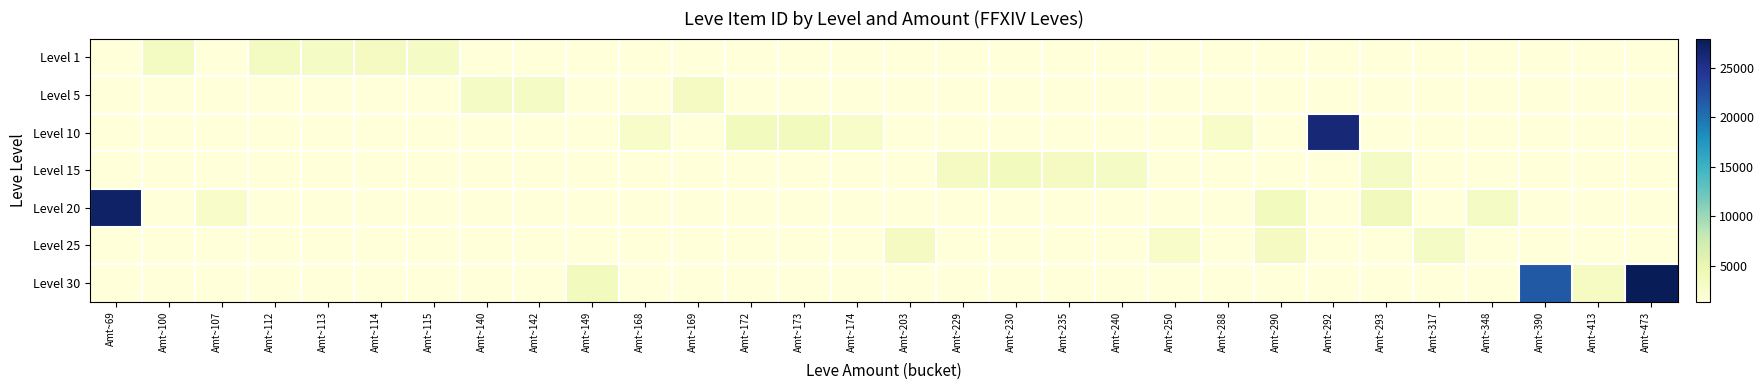

How many distinct data groups are displayed?

7